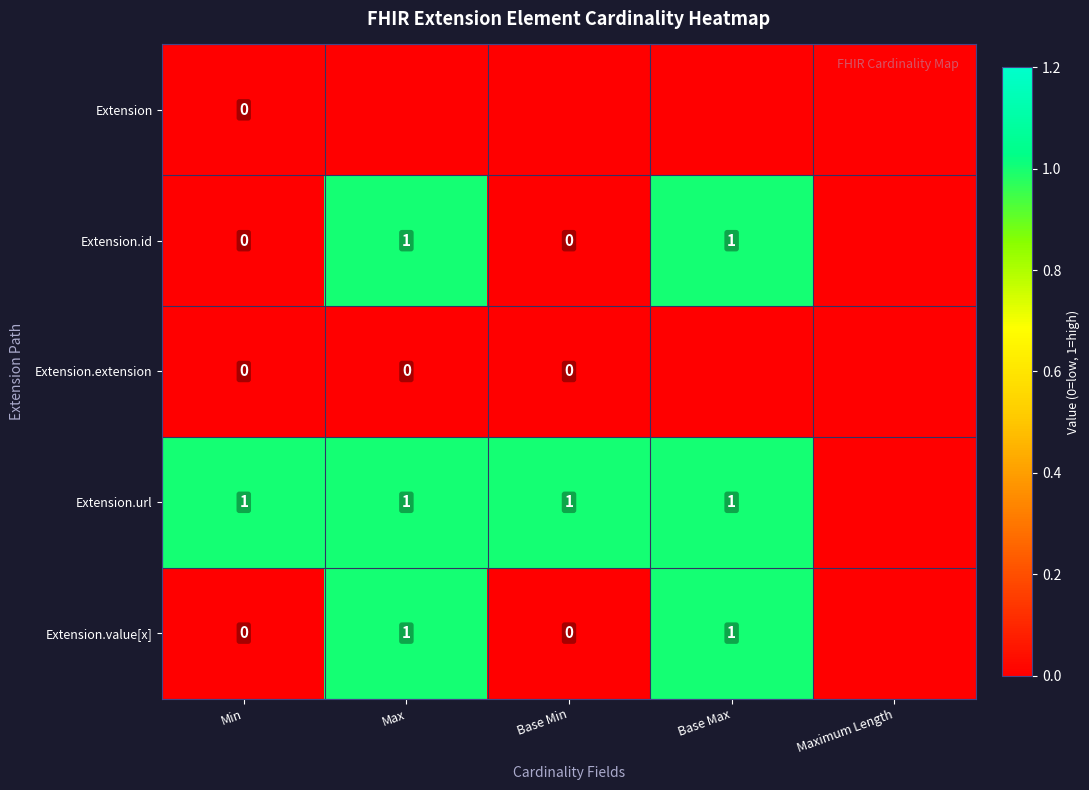

What is the spread (max minus min) of values at Base Min?

1